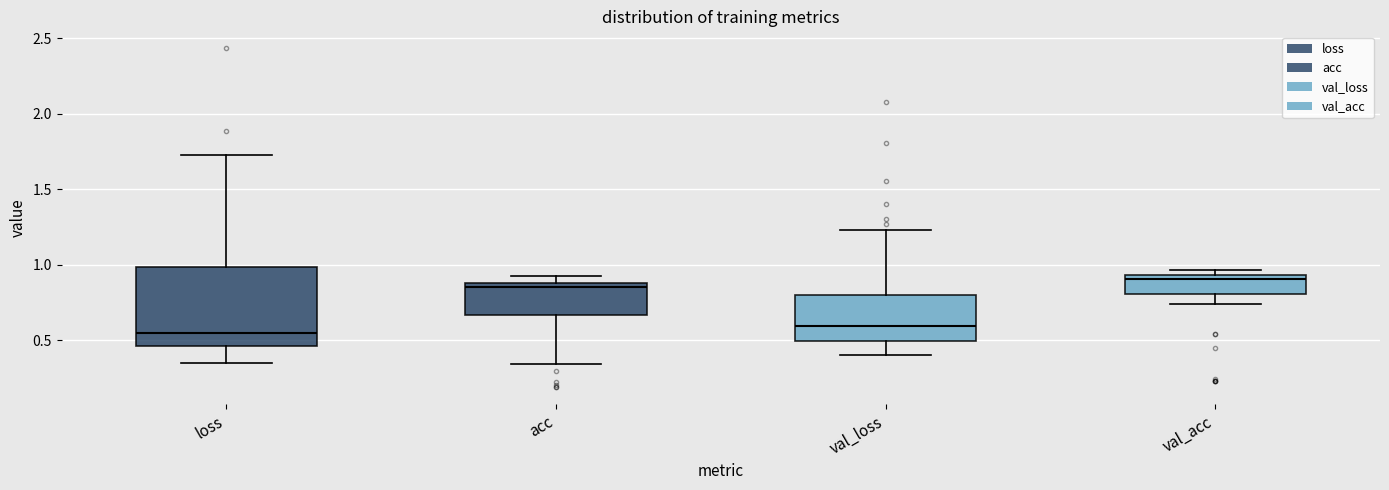

Reading left to right, transcribe this box plot: for each box, give where its median line is, the range the box spans, and where its two whiskers end, as read against the y-axis. The values are not printed on the chart, so give them approximately, as read against the axis.

loss: median 0.55, box 0.45 to 1.00, whiskers 0.35 to 1.75
acc: median 0.85, box 0.65 to 0.90, whiskers 0.35 to 0.90 (just above the box's upper edge)
val_loss: median 0.60, box 0.50 to 0.80, whiskers 0.40 to 1.25
val_acc: median 0.90, box 0.80 to 0.95, whiskers 0.75 to 0.95 (just above the box's upper edge)